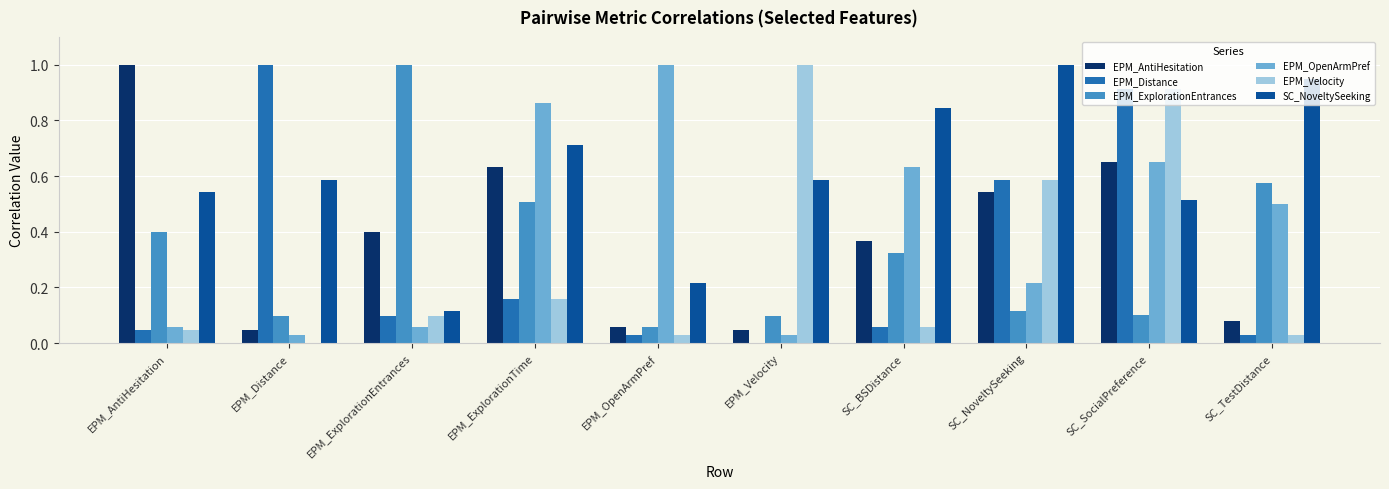

The value of EPM_OpenArmPref at SC_SocialPreference is 1.0. True or false?

False